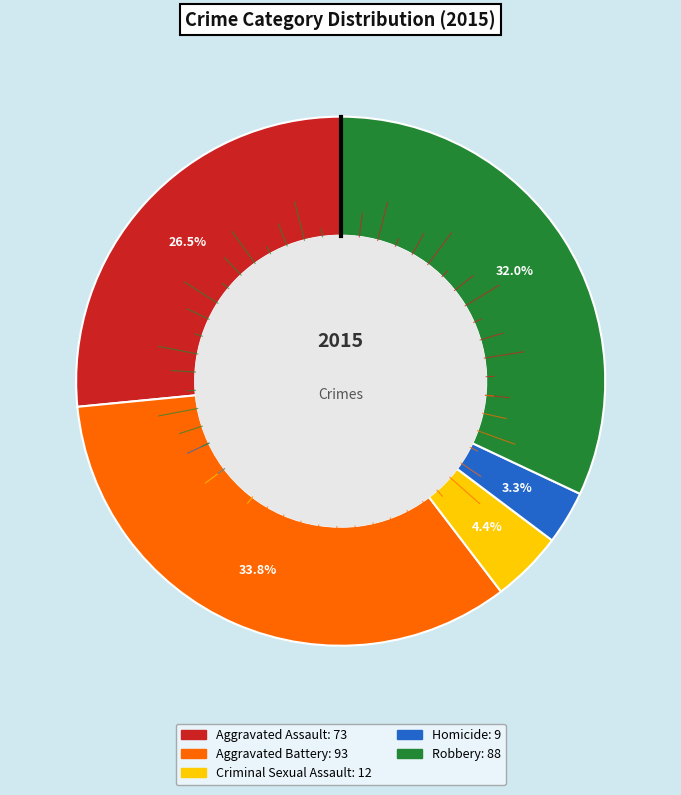

How many segments does this pie chart have?

5